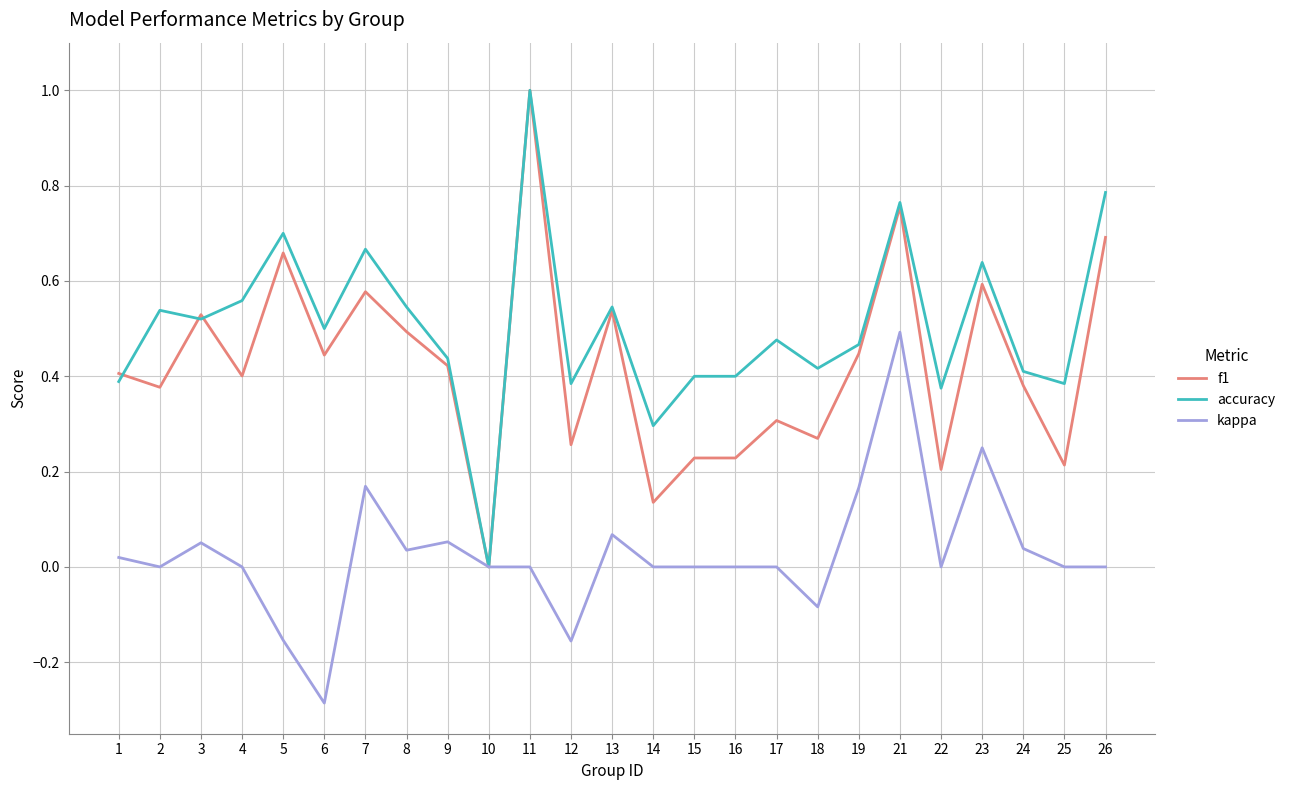

What is the spread (max minus min) of values at 5?

0.9